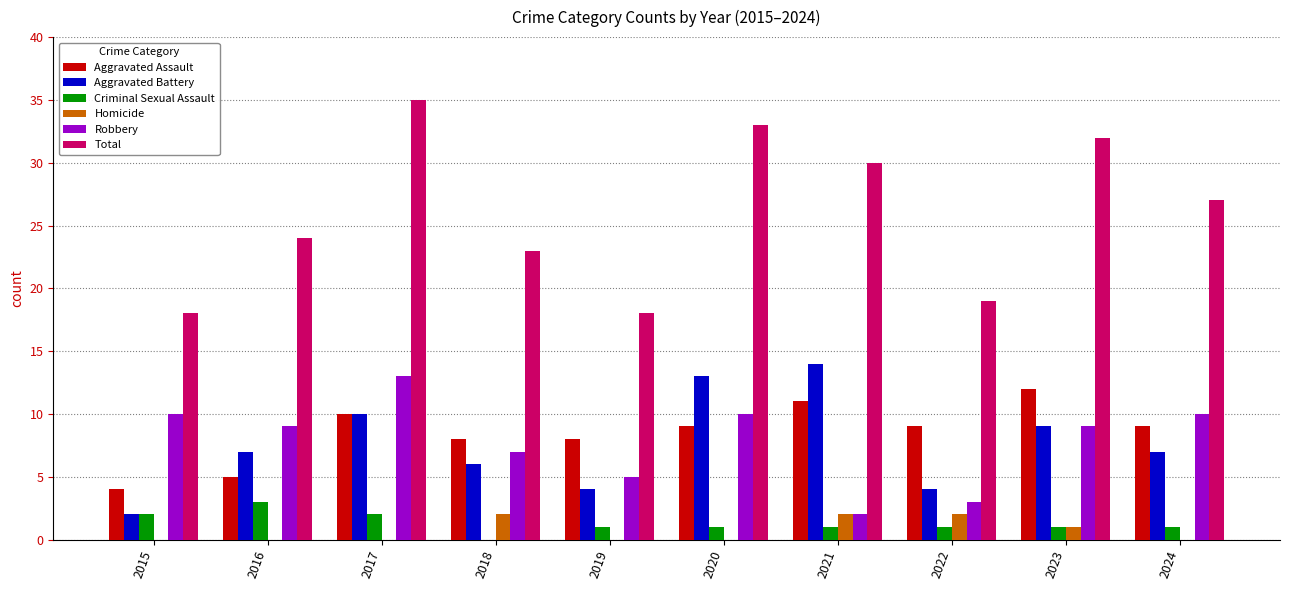

The value of Criminal Sexual Assault at 2019 is 1. True or false?

True